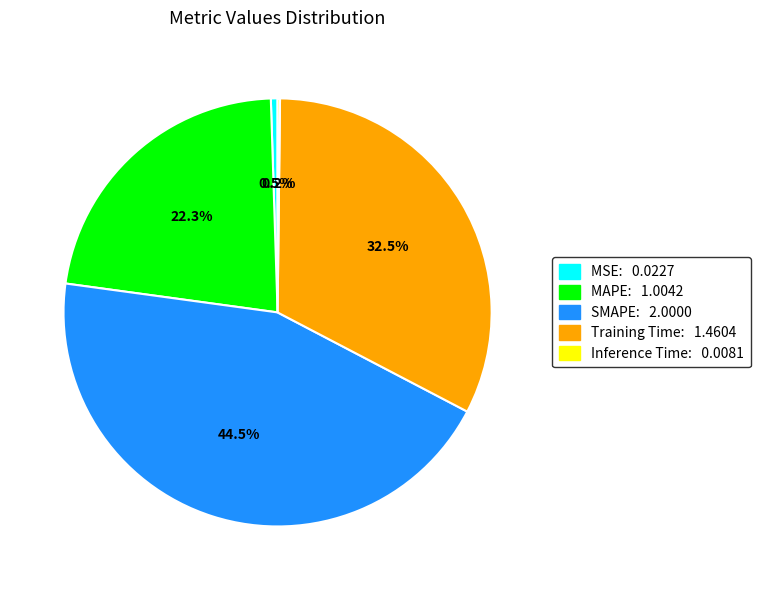

Which has a higher value, MSE: 0.0227 or SMAPE: 2.0000?

SMAPE: 2.0000